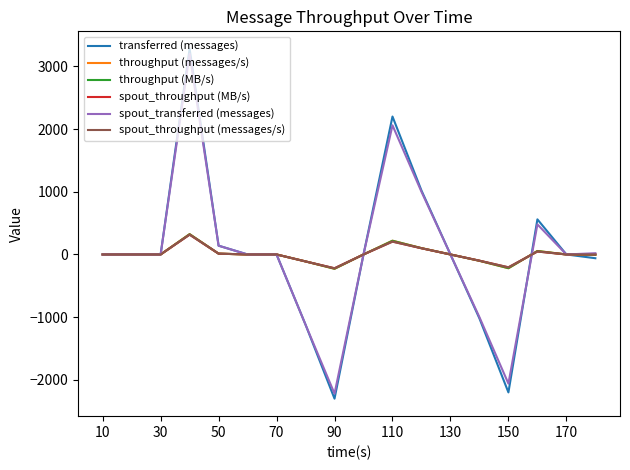

What is the lowest value of the spout_transferred (messages) series?

-2220